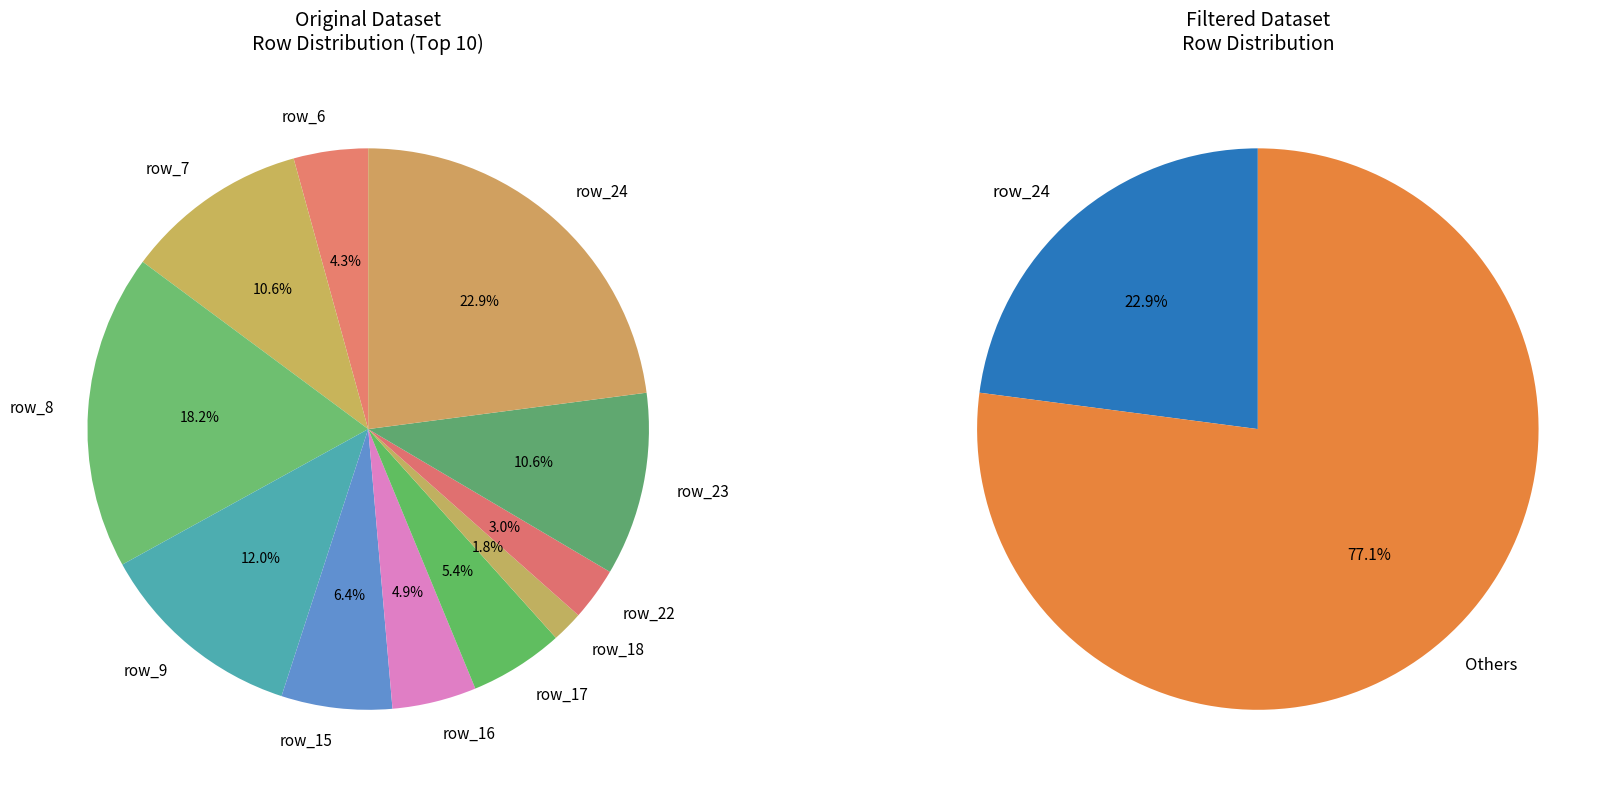

Combined, do row_22 and row_8 account for over 50%?

No